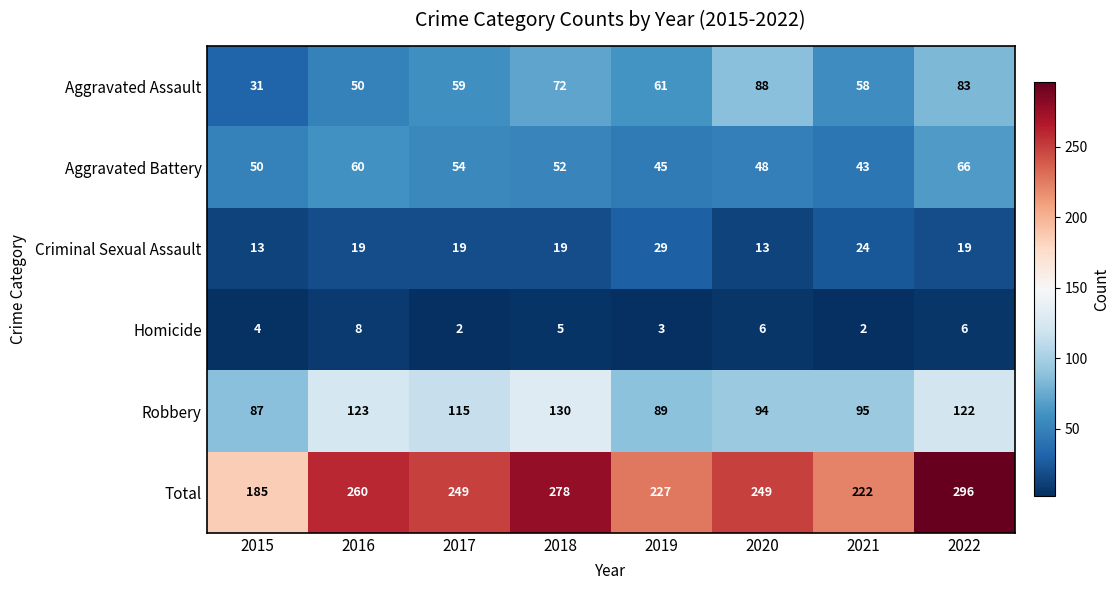

Is it true that Robbery equals 36 at 2022?

False